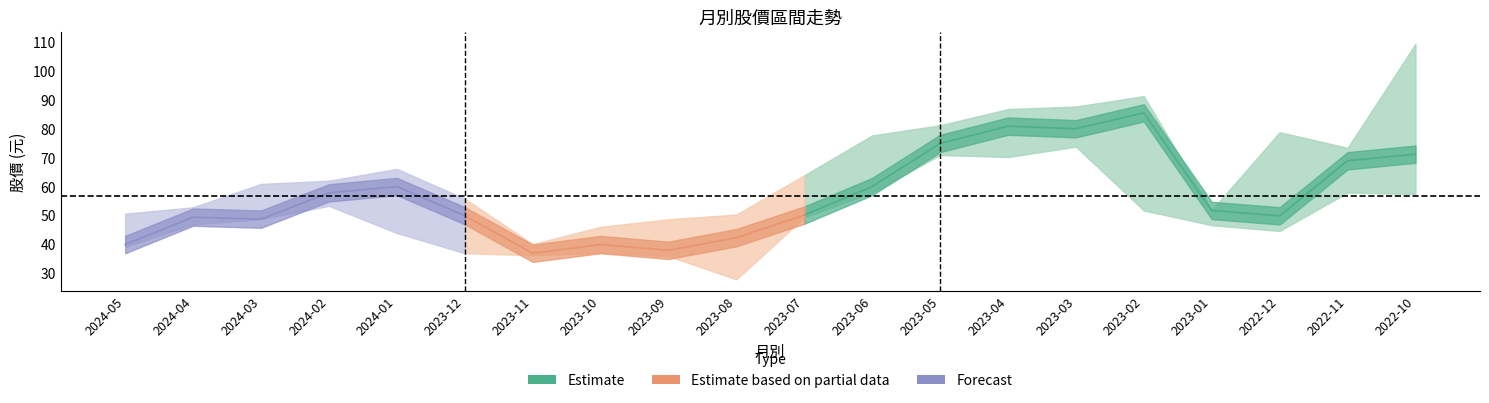

What is the label of the 10th point from the right?

2023-07